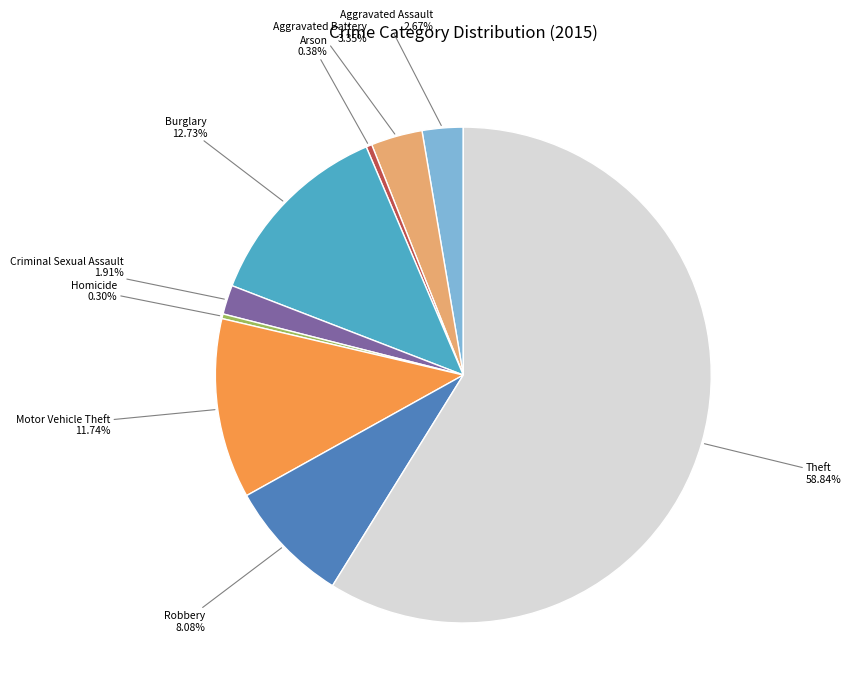

Does any single category account for the majority?

Yes